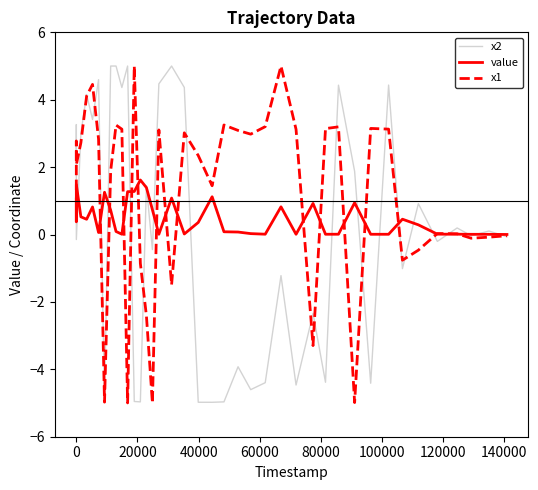

What is the greatest value displayed?

5.0